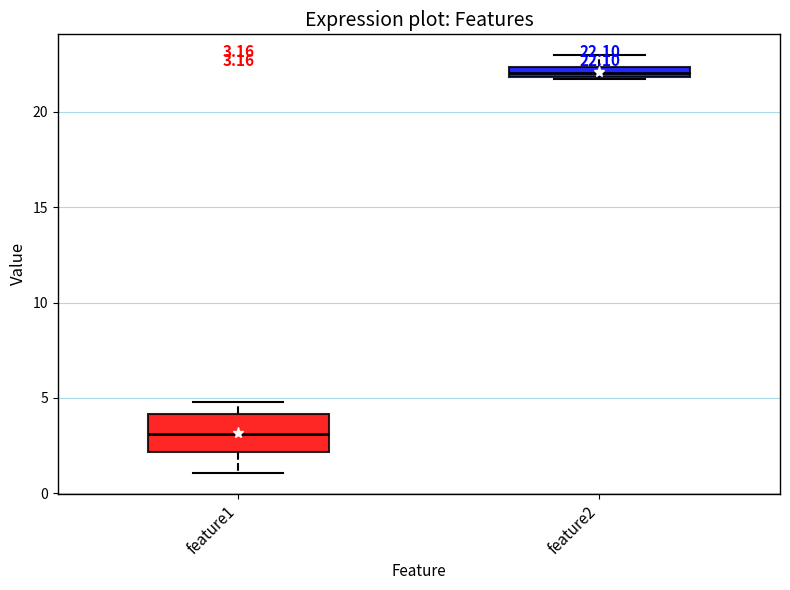

Comparing the boxes themselves (not the whiskers), which one is the tallest?

feature1